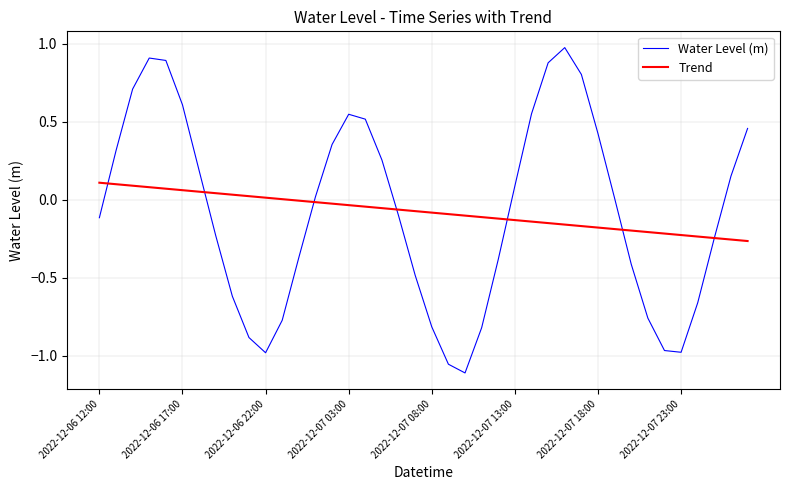

Rank the series by their maximum value, from highest to lowest.

Water Level (m), Trend